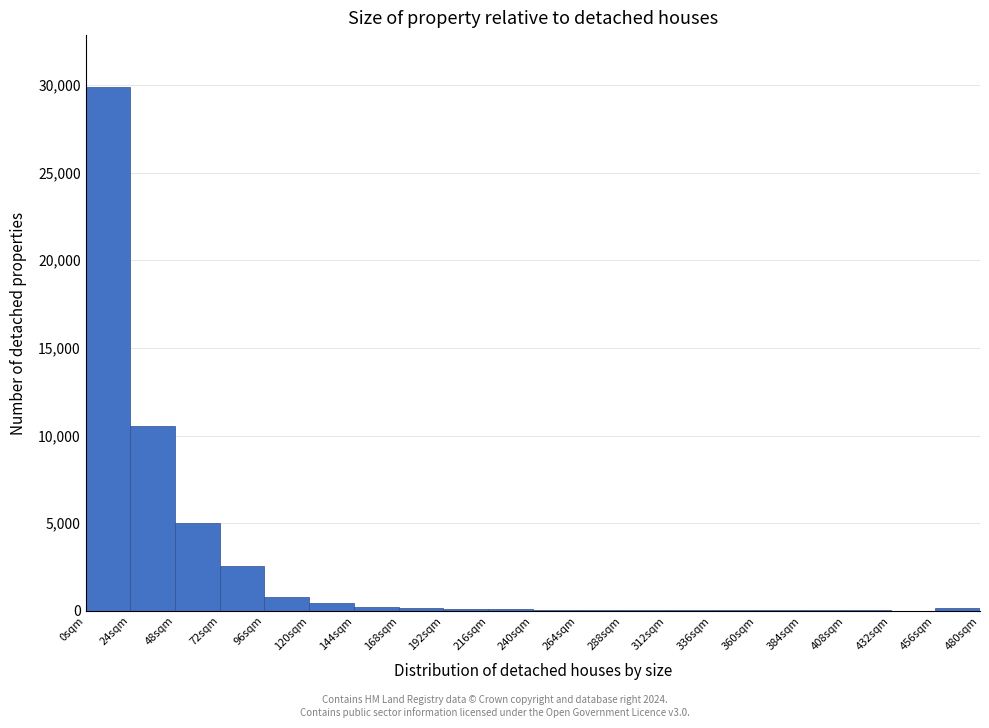

Over which range of the x-axis is the bar tallest?

0 to 24